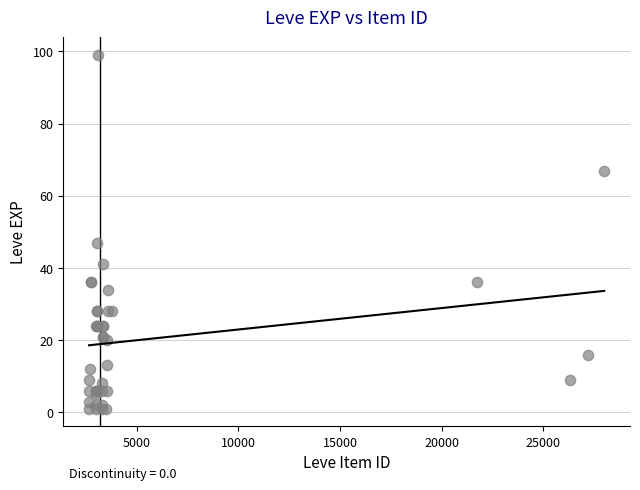

What Y value in the scatter plot is closest to 50?

47